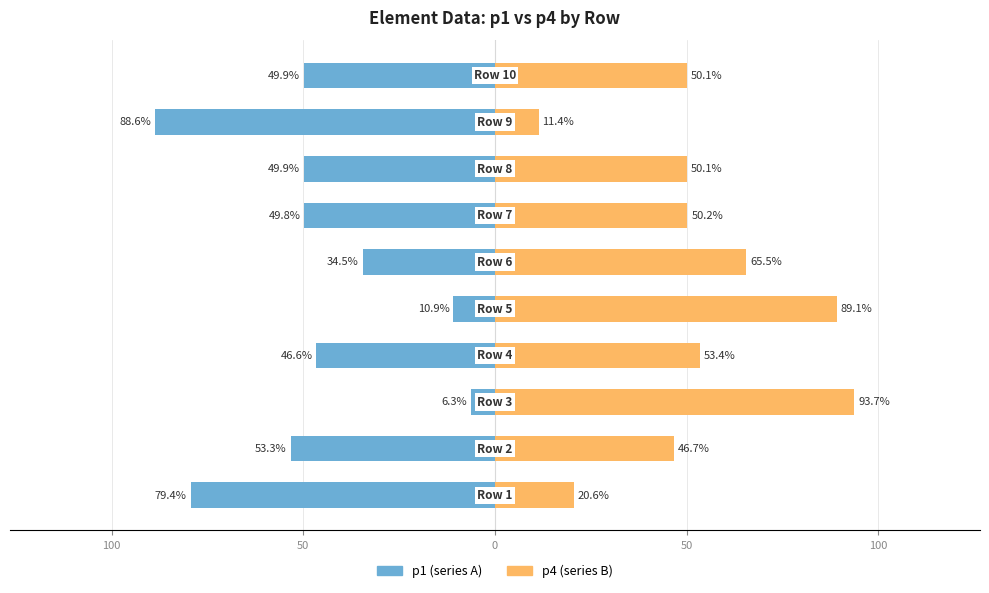

Which series has the largest range (max minus min)?

p1 (series A)